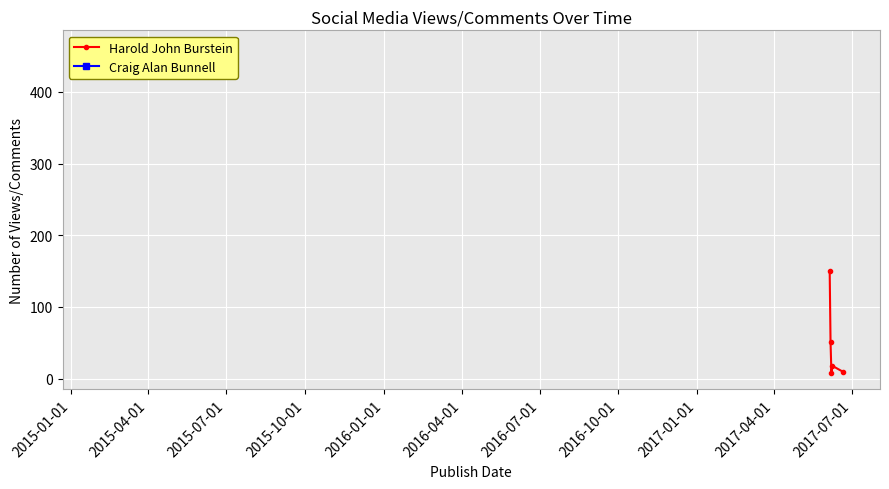

How many distinct data groups are displayed?

1